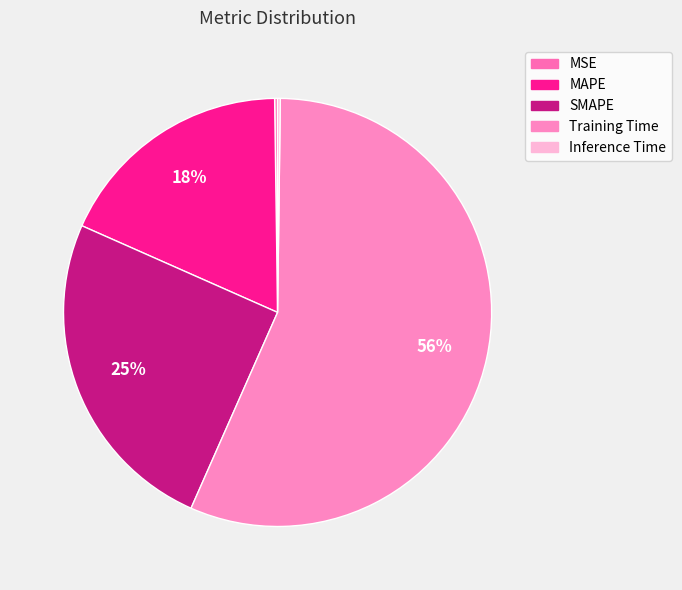

What percentage is the Training Time slice, to the nearest percent?

56%